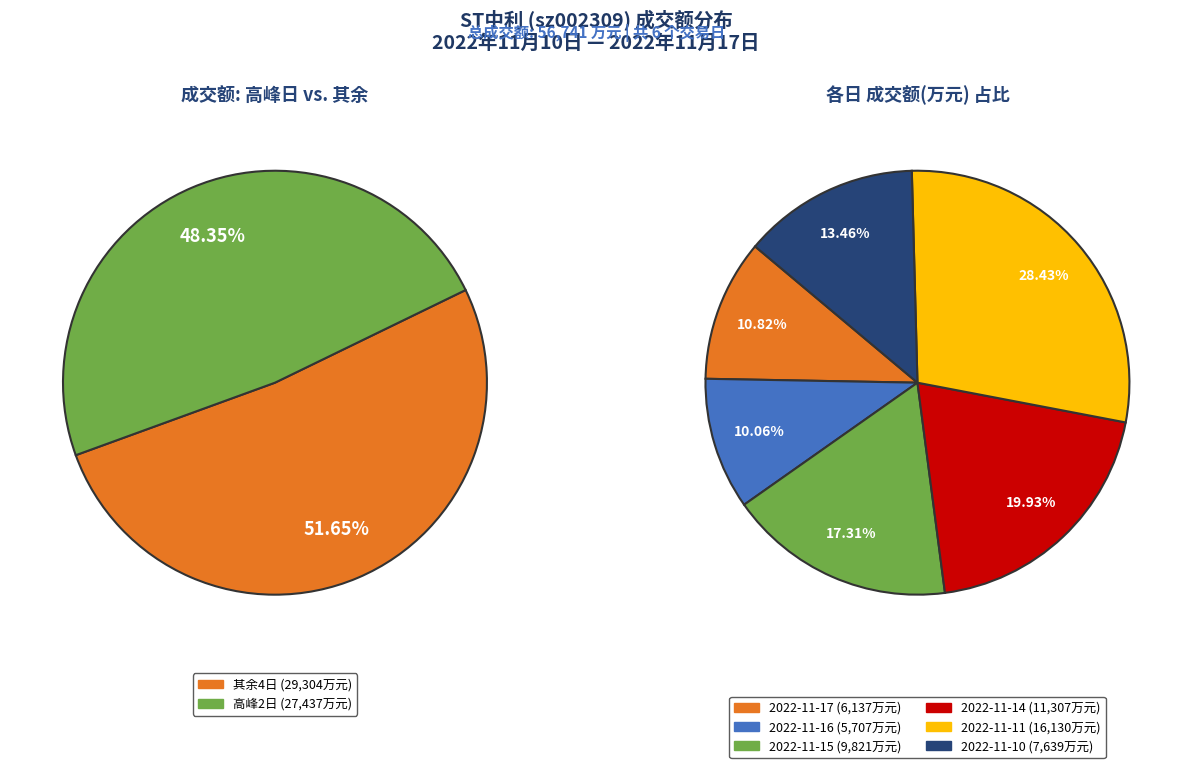

Is there any slice that represents more than half of the pie?

No